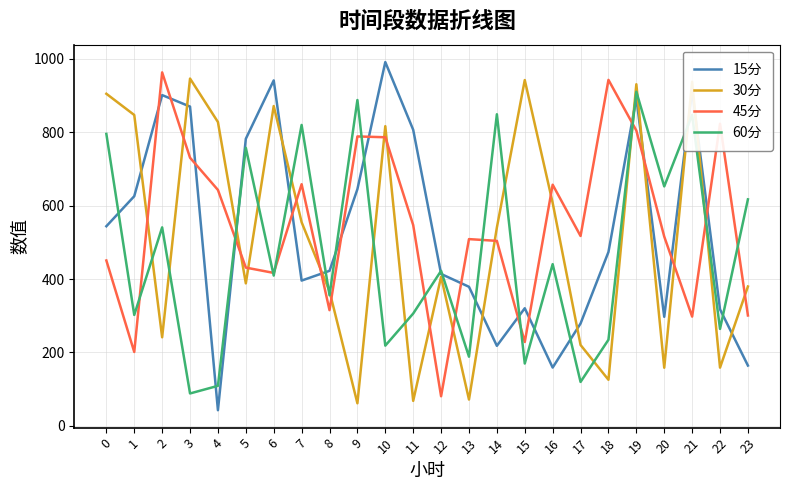

What is the total value across all series at 20?

1623.3